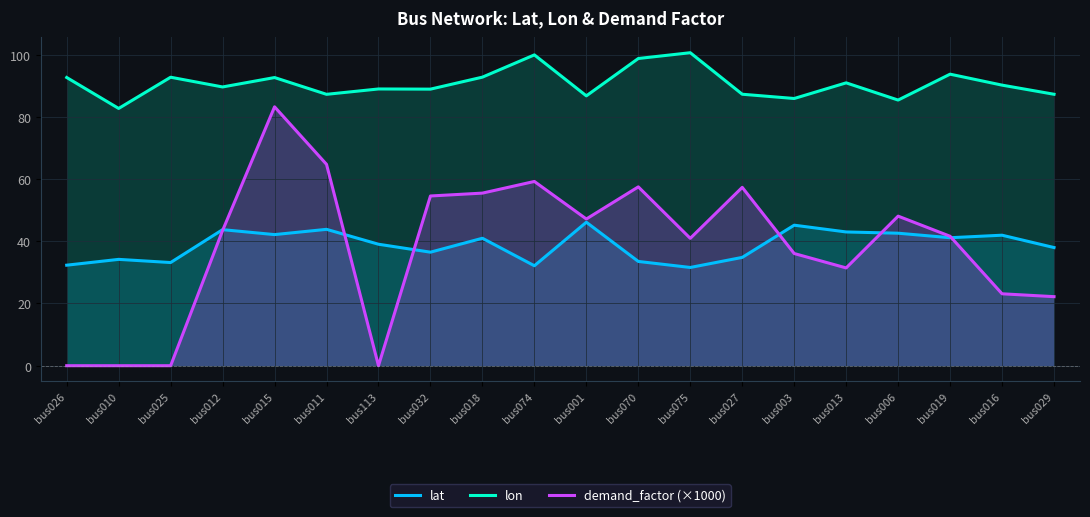

List the series in order of their peak value, highest first.

lon, demand_factor (×1000), lat